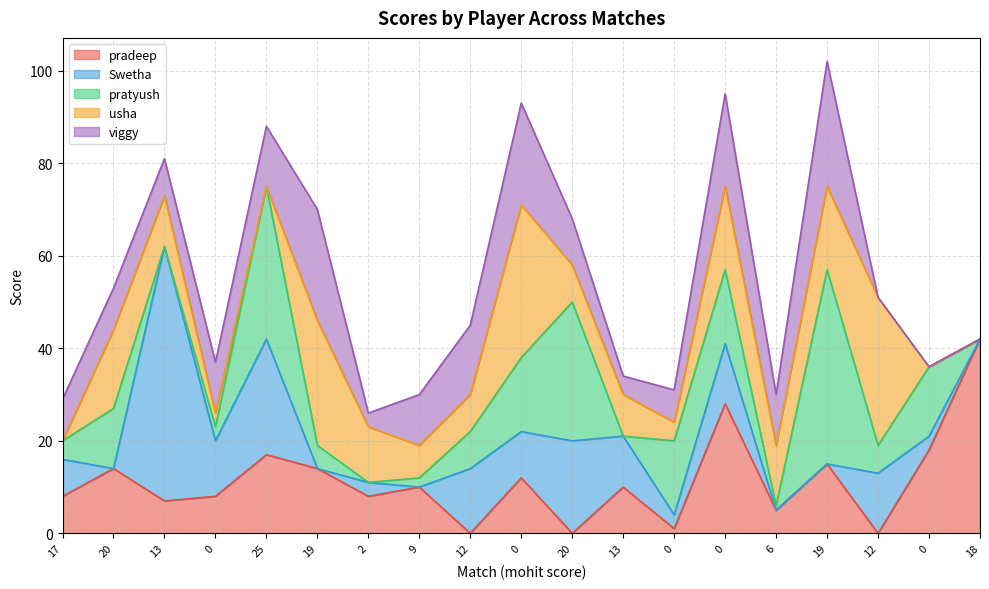

How many interior local valleys does the usha series have?

5